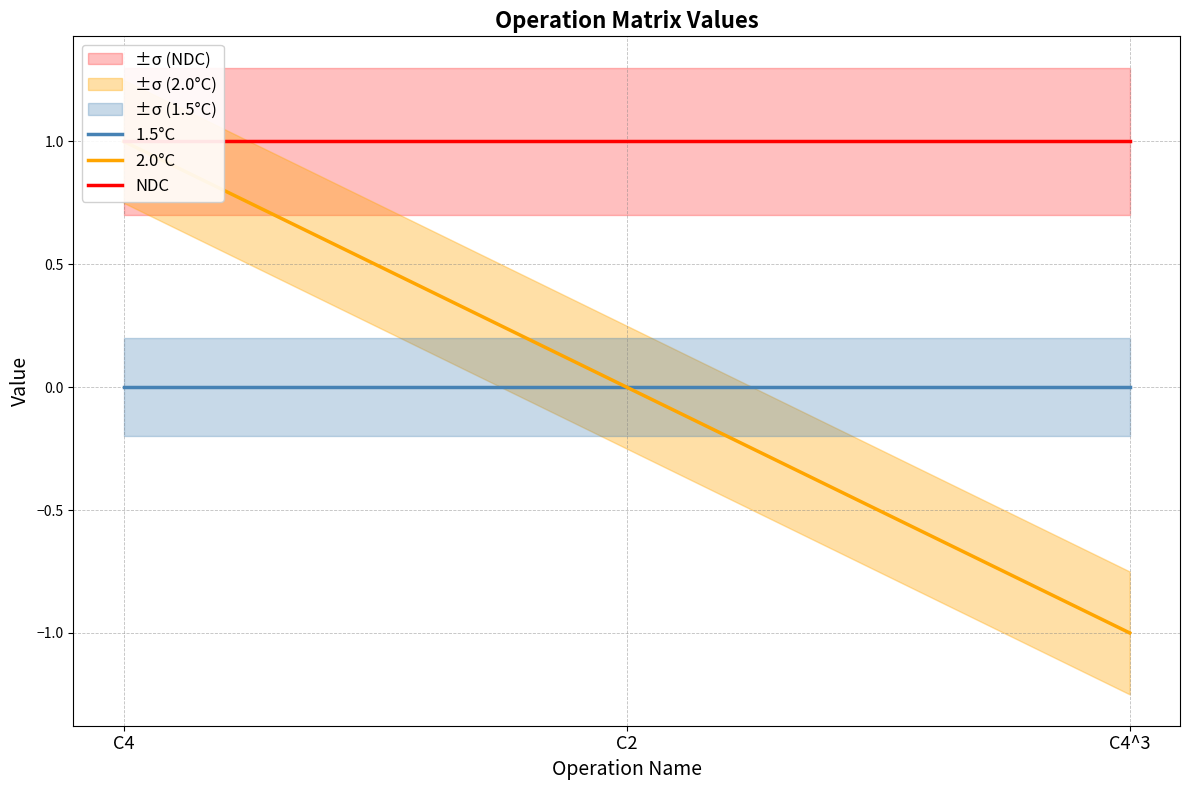

What are all the series names shown in the legend?

1.5°C, 2.0°C, NDC